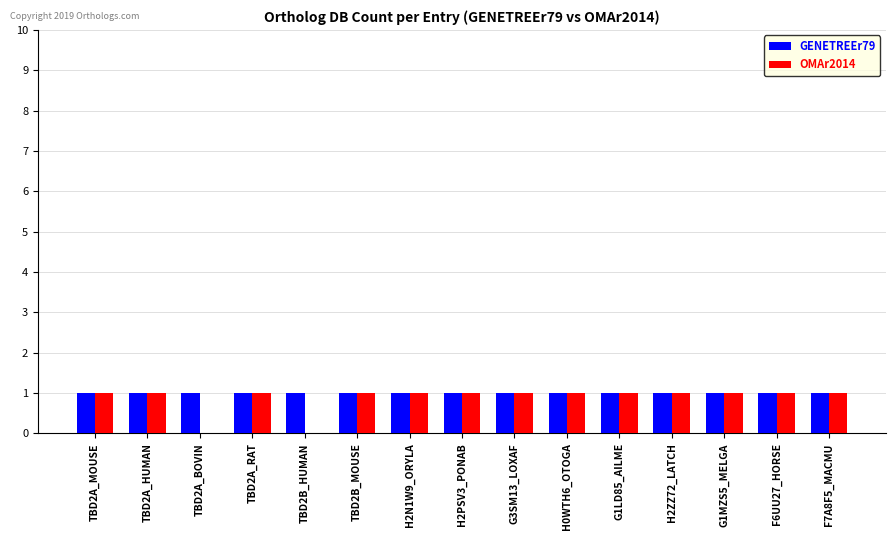

True or false: GENETREEr79 has a value of 1 at TBD2B_MOUSE.

True